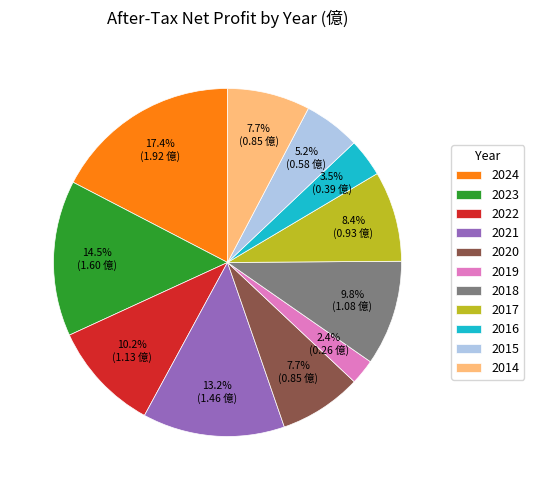

Is the sum of 2015 and 2020 greater than half?

No